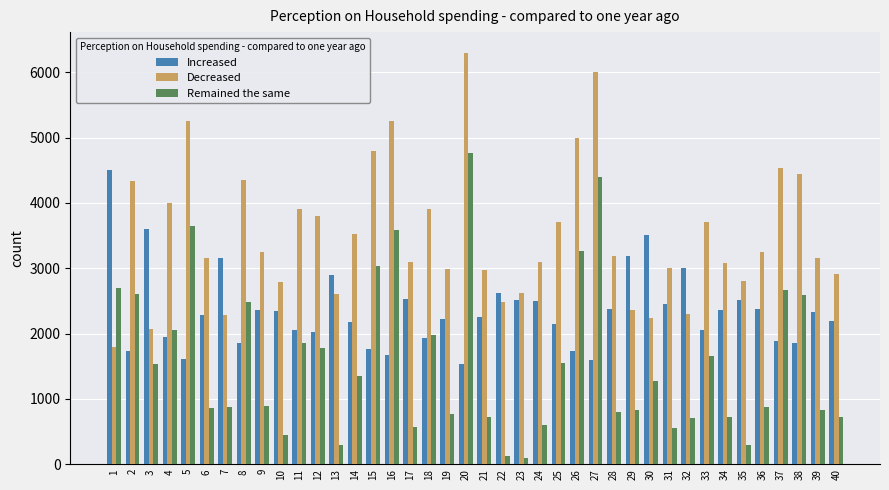

List the series in order of their overall mean, lowest first.

Remained the same, Increased, Decreased